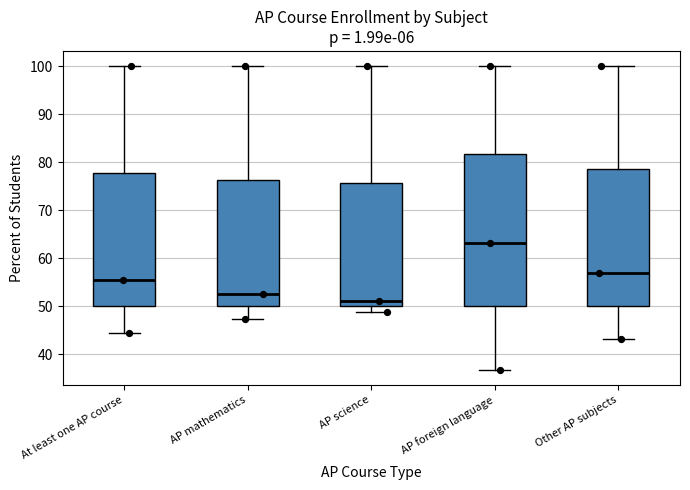

Where does the lower whisker of the box for AP mathematics end on the y-axis? The values are not printed on the chart, so give them approximately, as read against the axis.

47